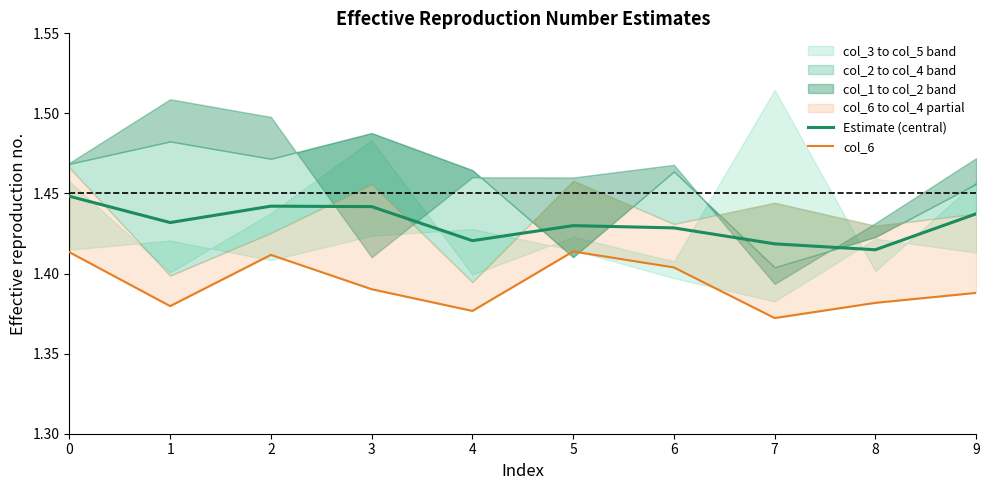

What is the difference between the highest and lowest values at 3?

0.1